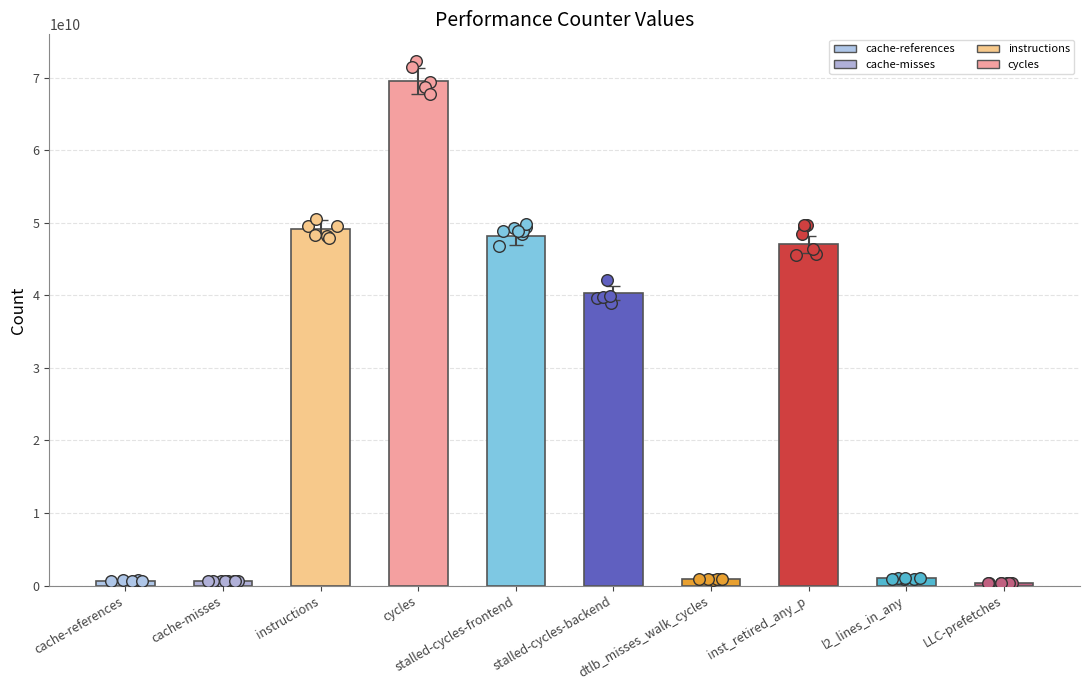

What is the change in value from stalled-cycles-frontend to dtlb_misses_walk_cycles?

-47253551892